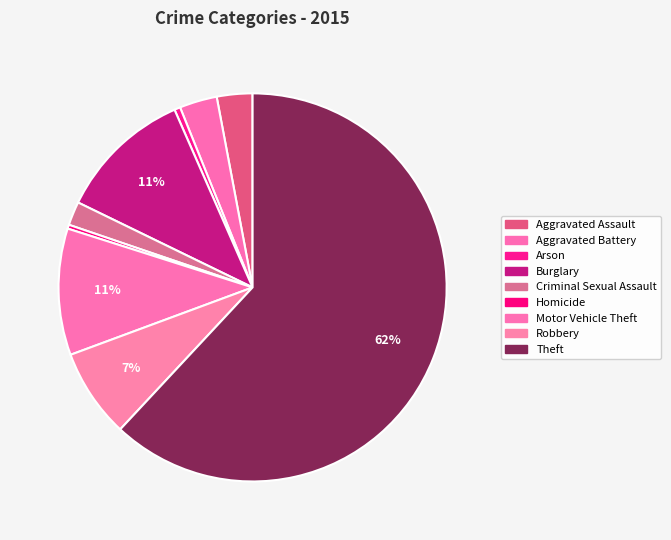

Which slice is the smallest?

Homicide